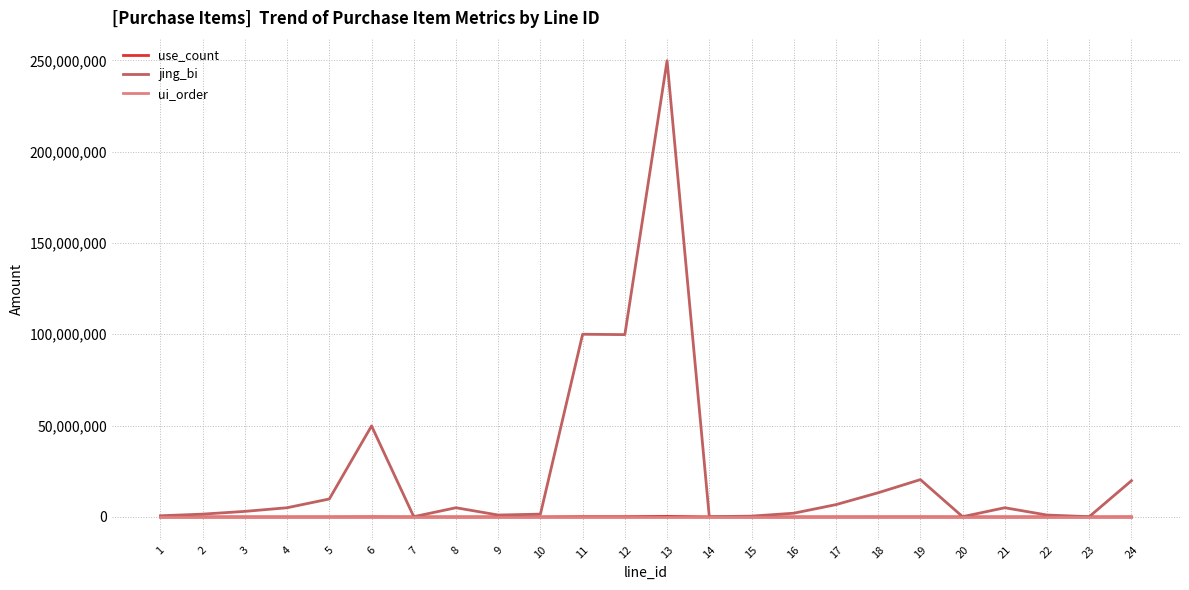

At which category is the sum across all series the highest?

13